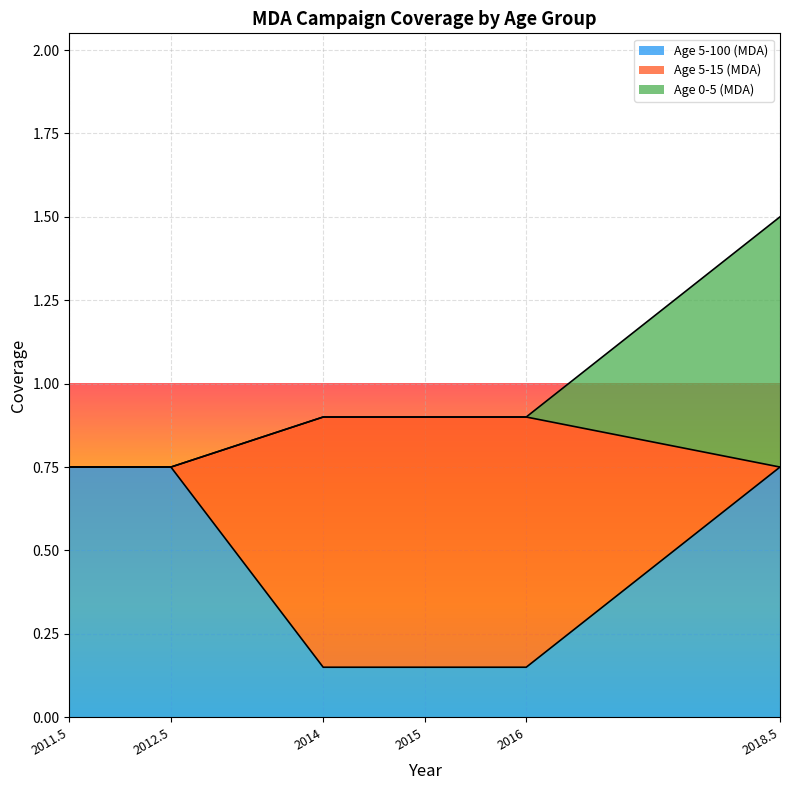

Which series has the largest total across all categories?

Age 5-100 (MDA)